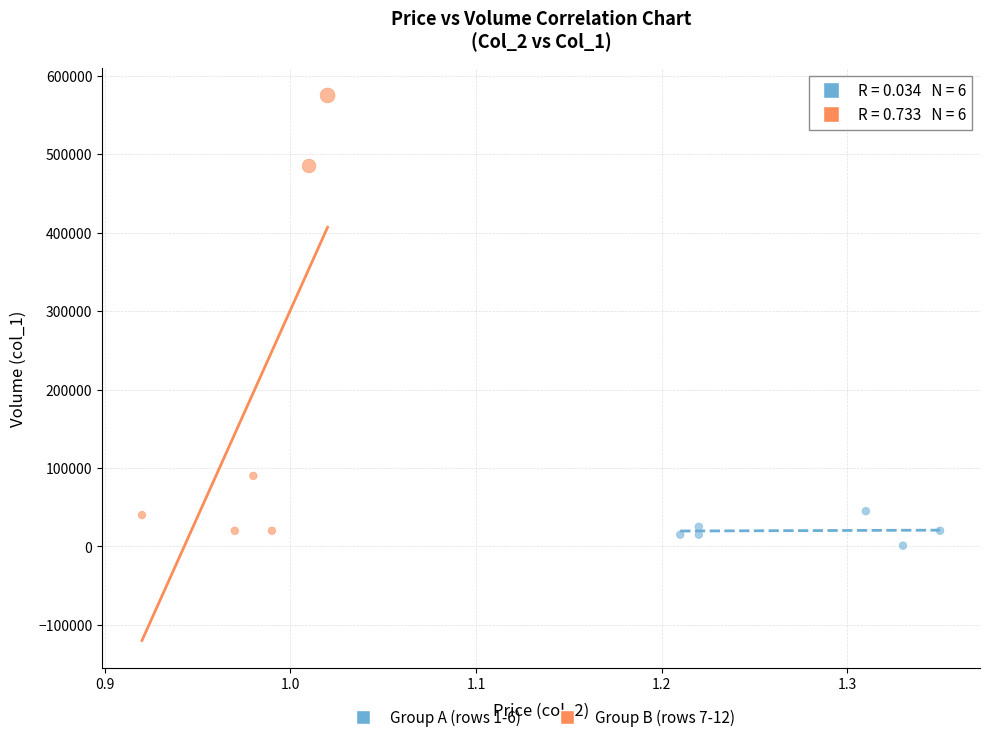

Which series contains the highest Y value?

Group B (rows 7-12)